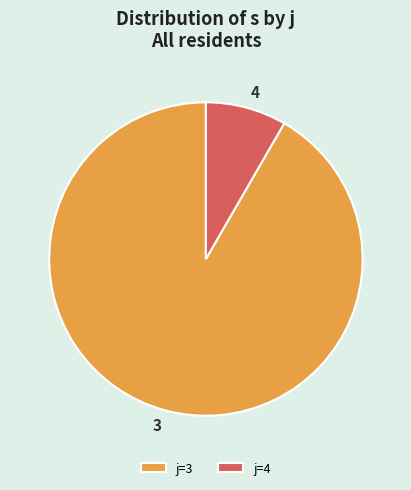

Is the sum of j=3 and j=4 greater than half?

Yes